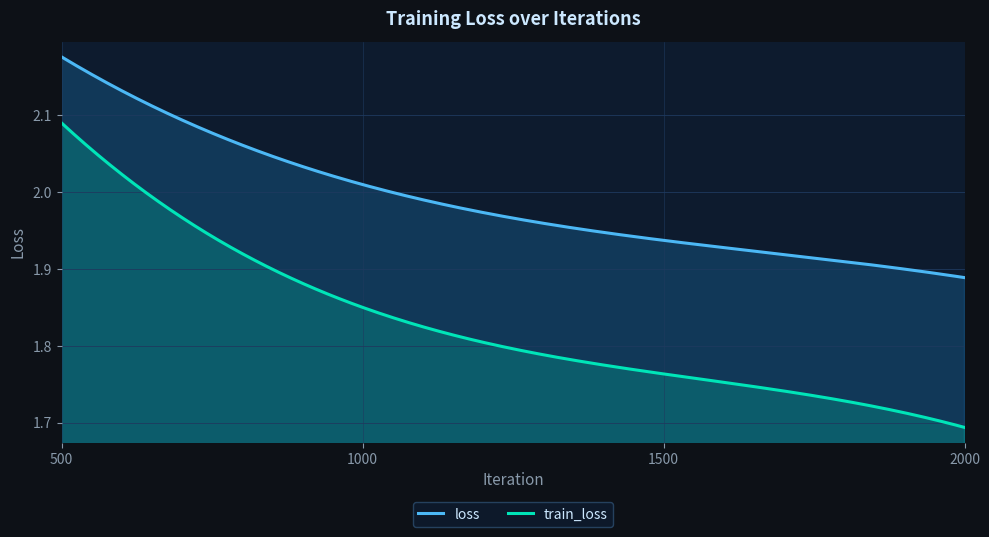

The loss series shows 1.9 at 2000. True or false?

True